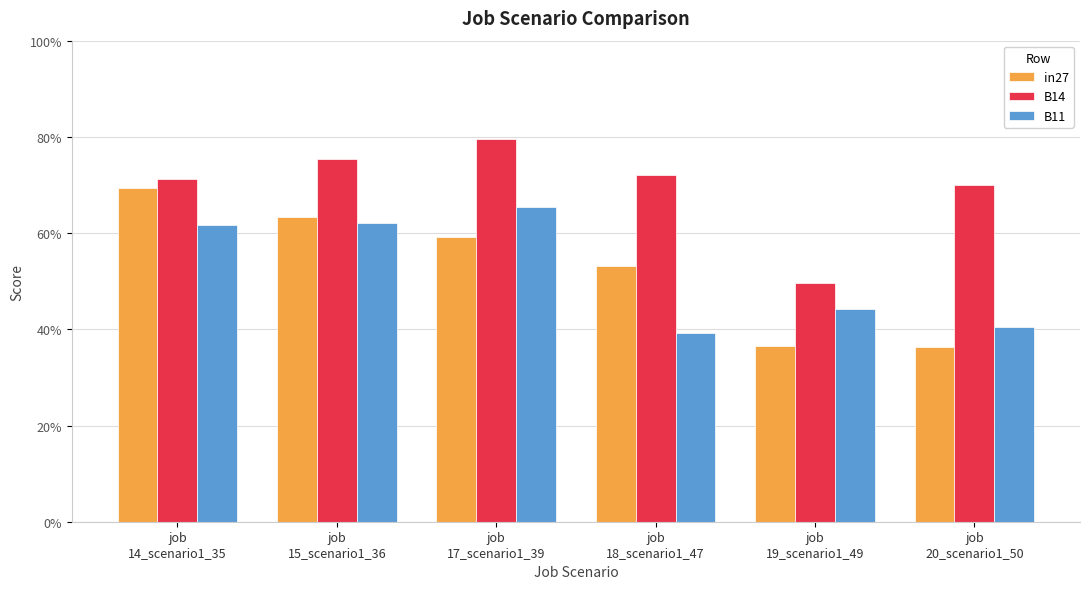

Are the bars horizontal?

No